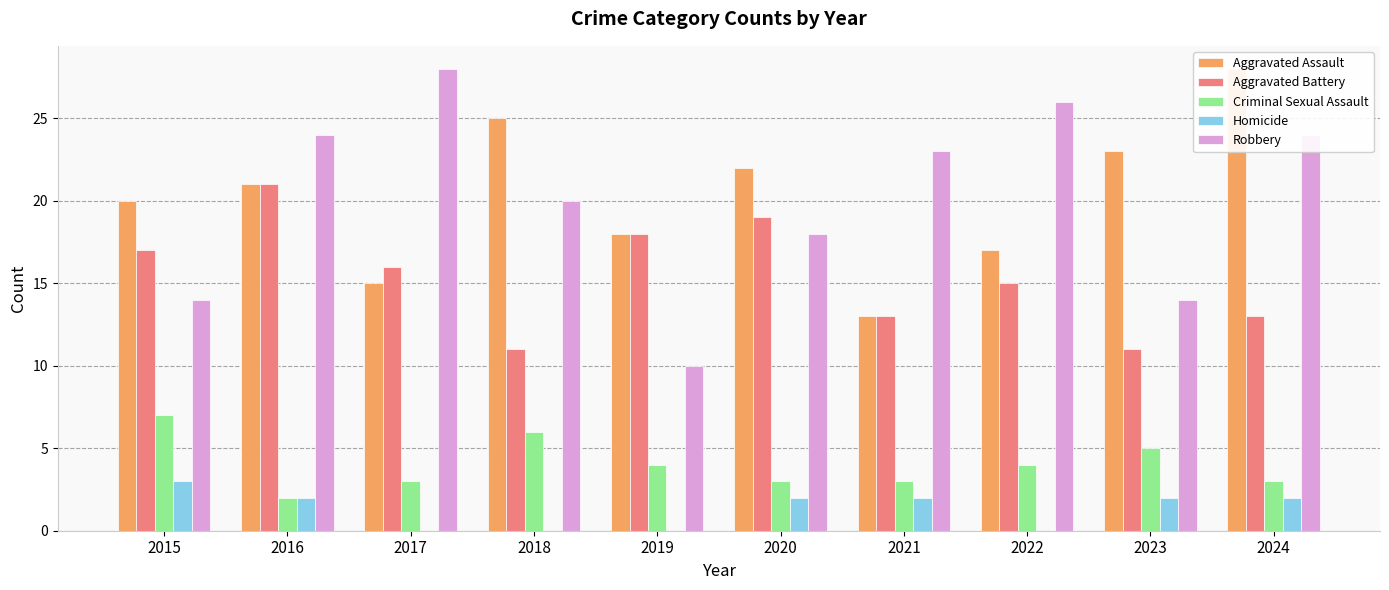

What is the difference between the second highest and minimum values in the Homicide series?

2